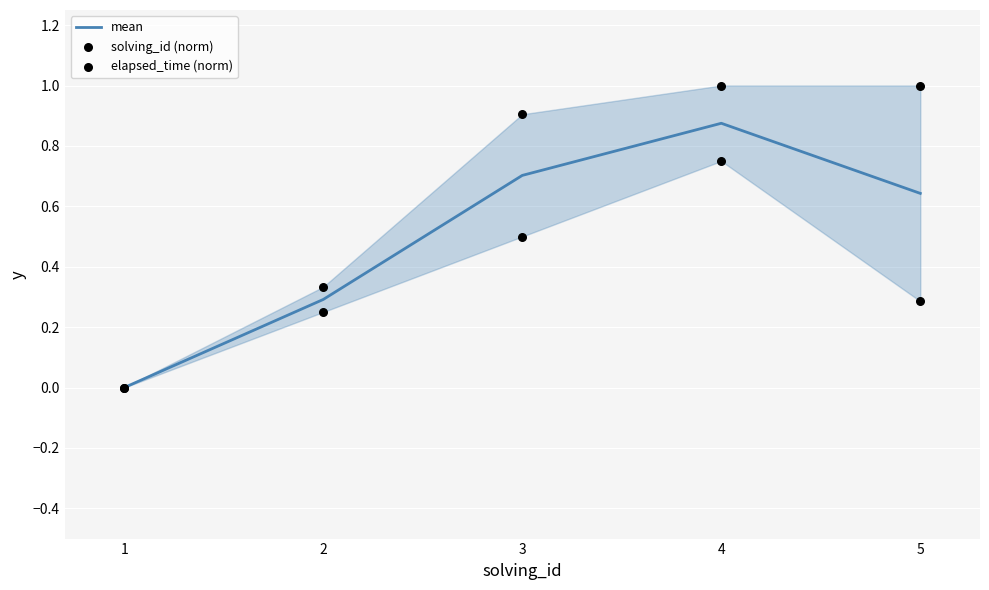

Which series has the largest total across all categories?

elapsed_time (norm)